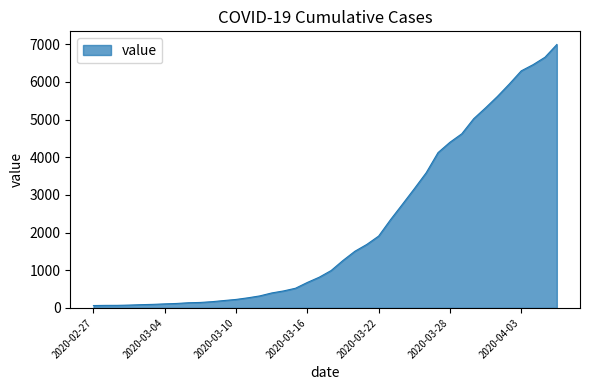

What is the difference between the maximum and minimum values?

6931